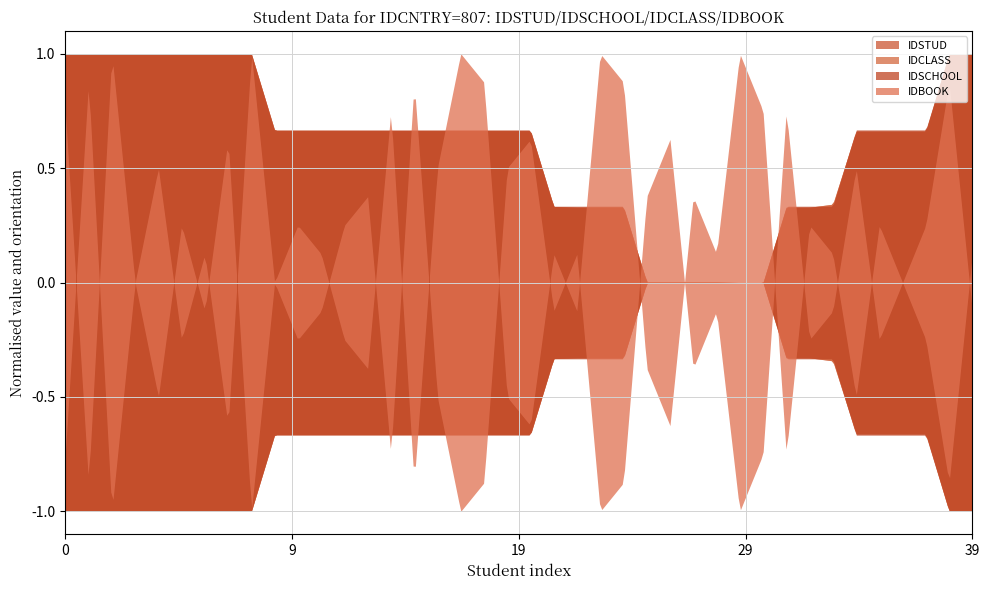

Which series has the largest range (max minus min)?

IDSTUD